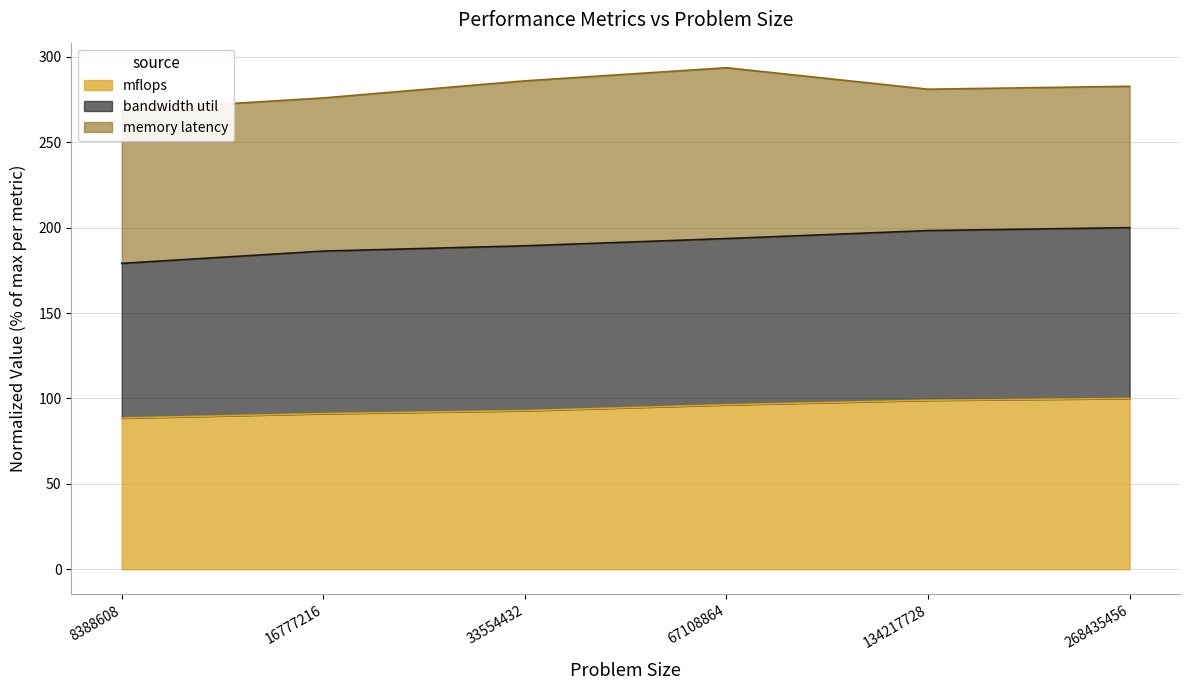

The value of mflops at 33554432 is 92.9. True or false?

True